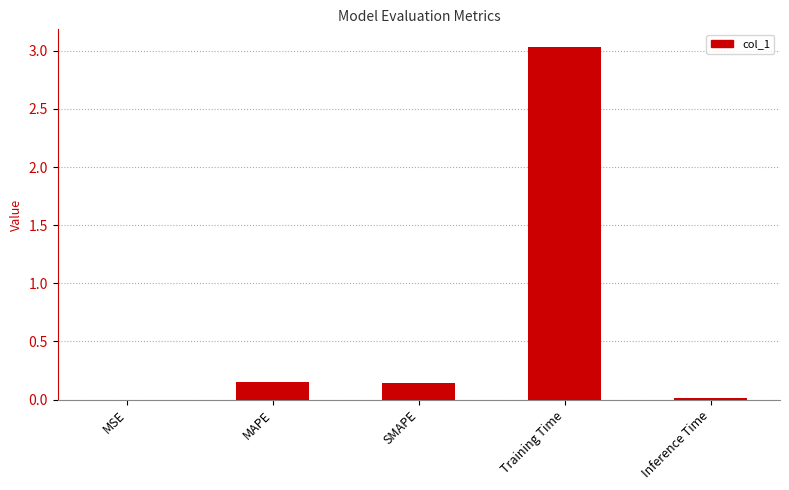

The value at Training Time is 2.1. True or false?

False